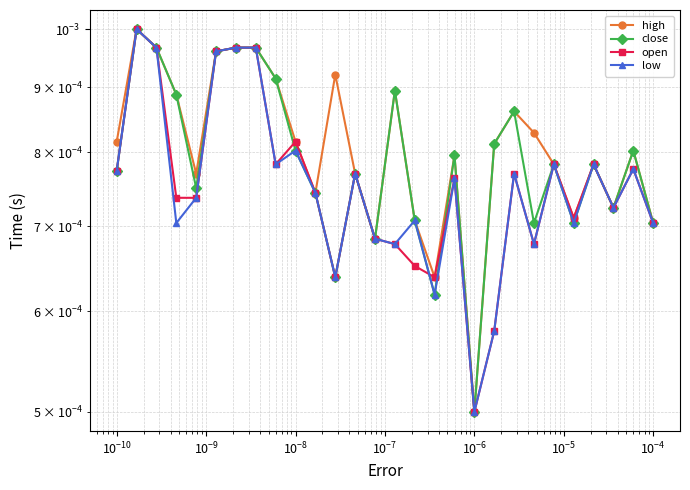

Which series has the largest total across all categories?

high